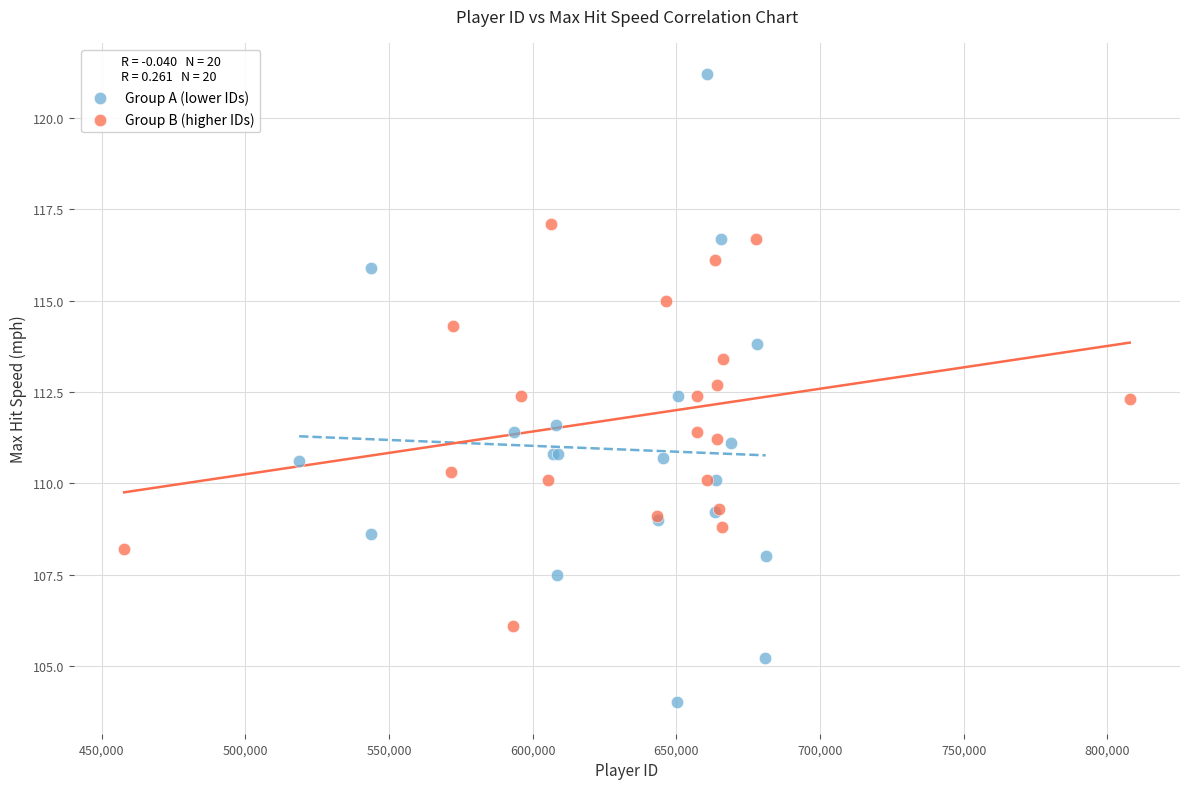

Which series contains the highest Y value?

Group A (lower IDs)